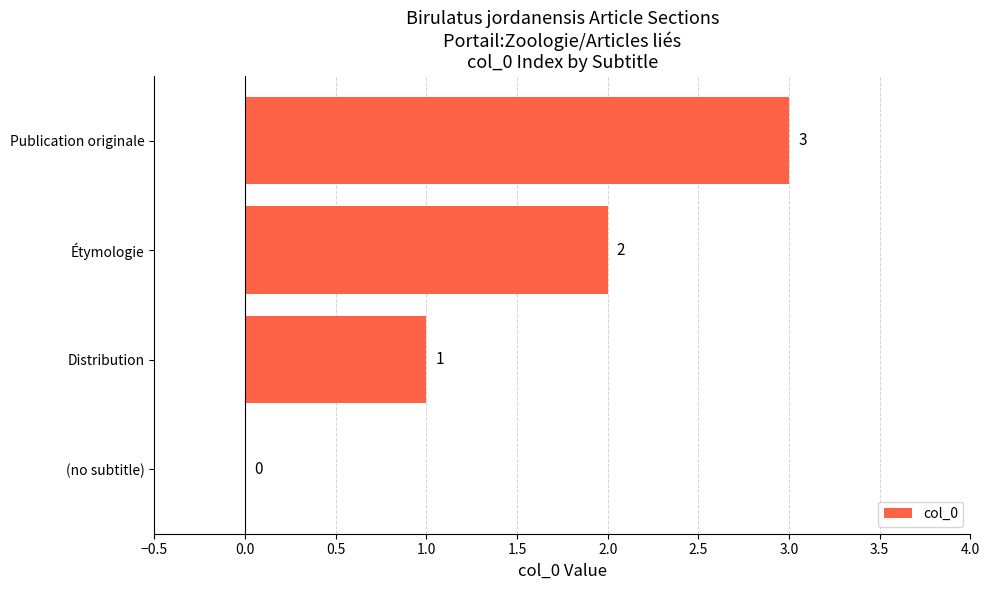

Where is the data nearest to the value 1?

Distribution